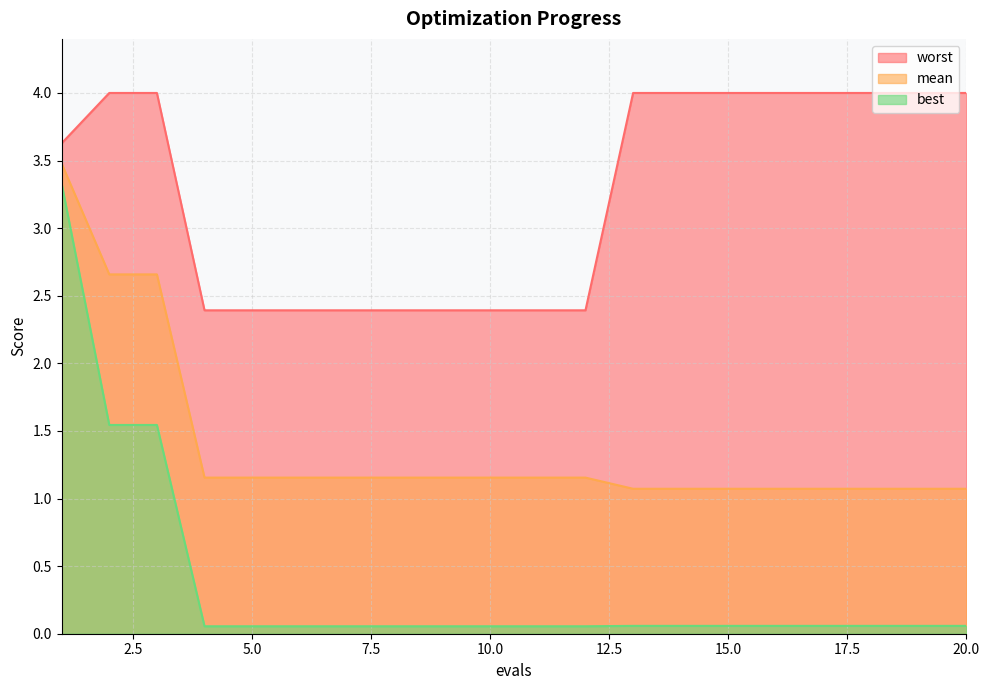

True or false: worst and best intersect in this chart.

False